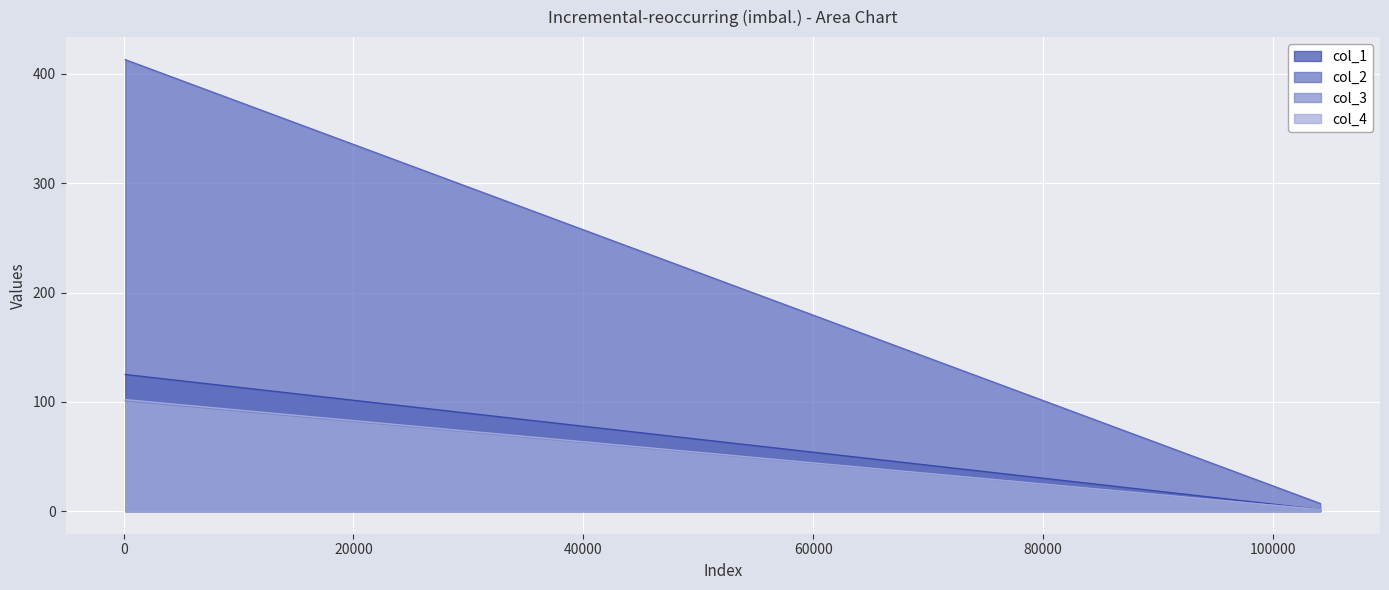

How many series are shown in this chart?

4